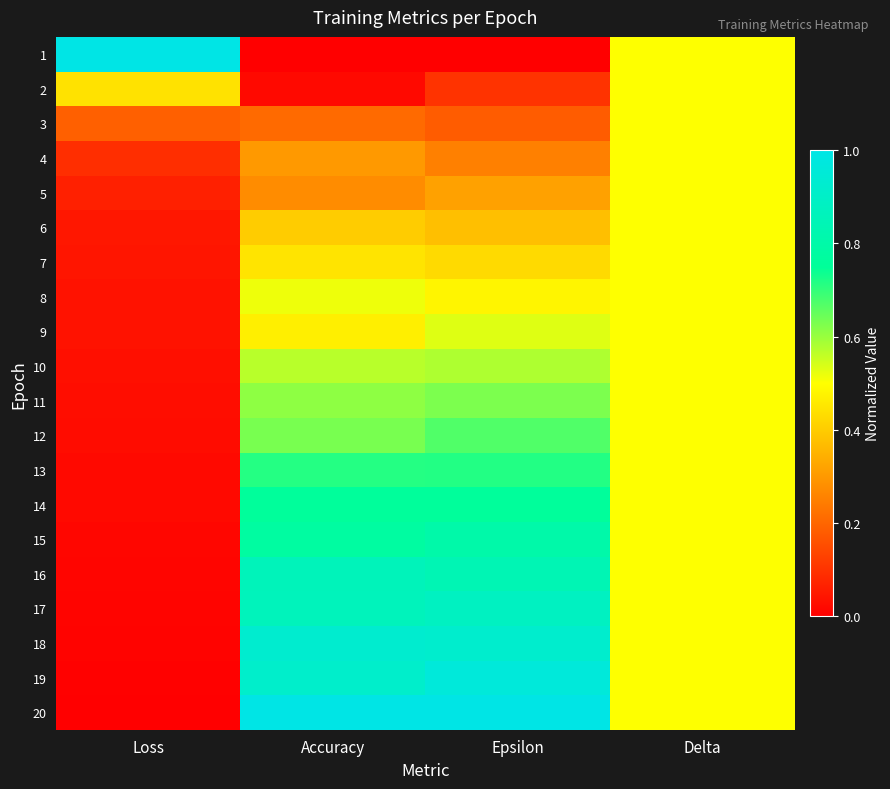

Rank the series at Epsilon from lowest to highest value.

1, 2, 3, 4, 5, 6, 7, 8, 9, 10, 11, 12, 13, 14, 15, 16, 17, 18, 19, 20